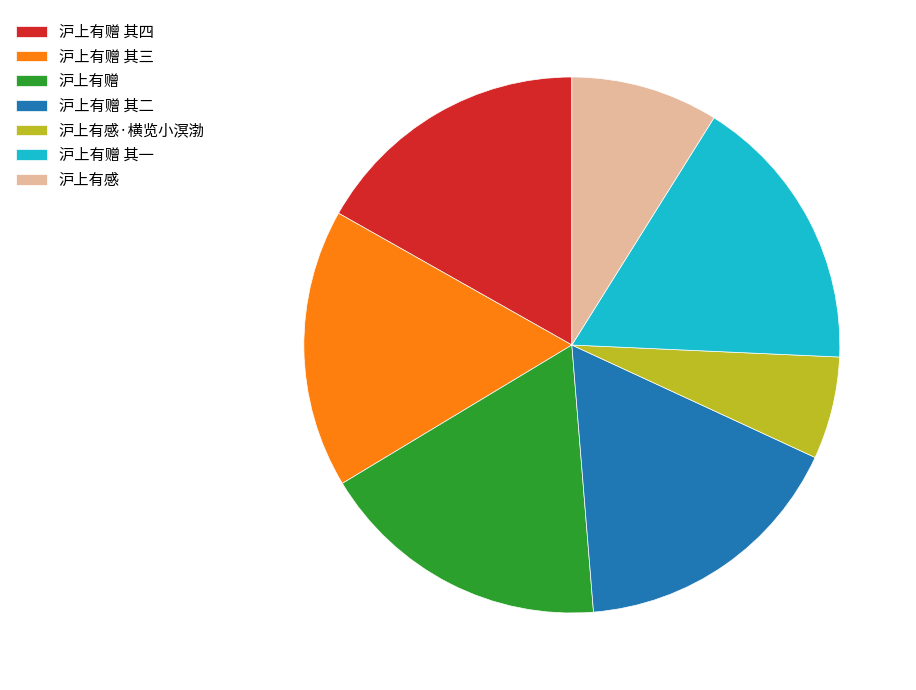

Which slice is the smallest?

沪上有感·横览小溟渤